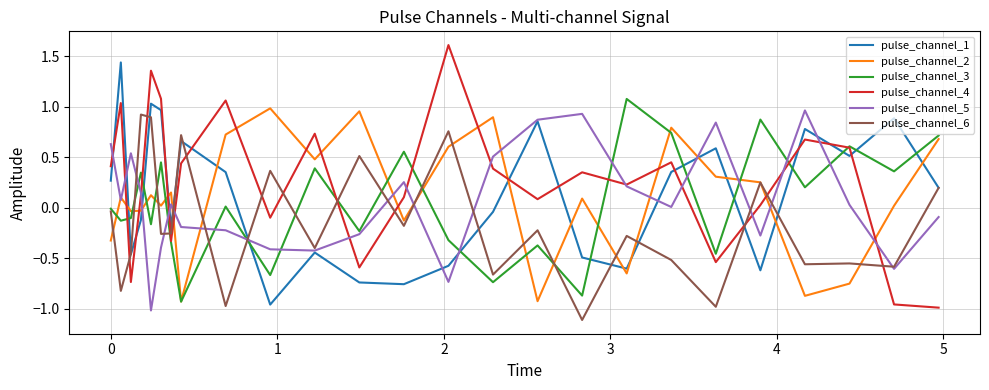

After their last crossing, which series has the higher values: pulse_channel_2 or pulse_channel_1?

pulse_channel_2